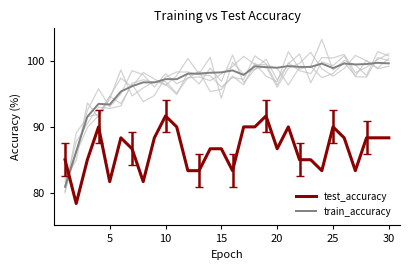

Reading left to right, list all the values displayed in this chart.

test_accuracy: 85.0	78.3	85.0	90.0	81.7	88.3	86.7	81.7	88.3	91.7	90.0	83.3	83.3	86.7	86.7	83.3	90.0	90.0	91.7	86.7	90.0	85.0	85.0	83.3	90.0	88.3	83.3	88.3	88.3	88.3
train_accuracy: 80.9	86.3	91.6	93.5	93.4	95.4	96.2	96.8	96.8	97.3	97.3	98.1	98.1	98.2	98.3	98.6	97.9	99.2	99.1	99.0	99.3	99.1	99.1	99.6	98.9	99.6	99.5	99.6	99.8	99.7